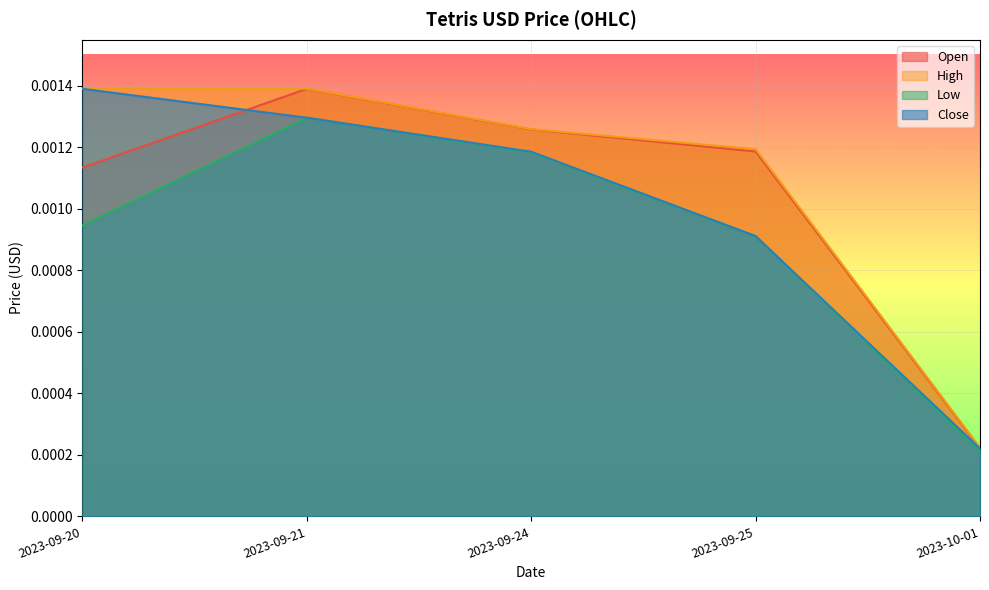

True or false: Close and High intersect in this chart.

False